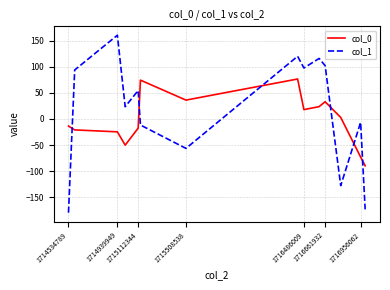

Which series has the largest total across all categories?

col_1